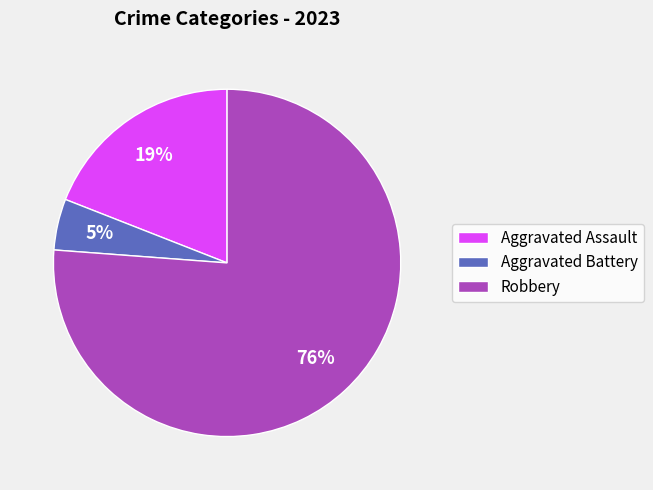

To the nearest percent, what is the difference between the largest and smallest slice percentages?

71%